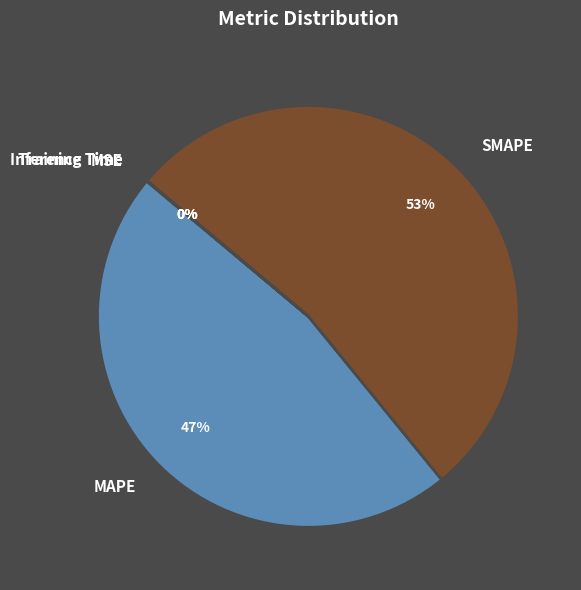

The SMAPE slice represents 61% of the pie. True or false?

False